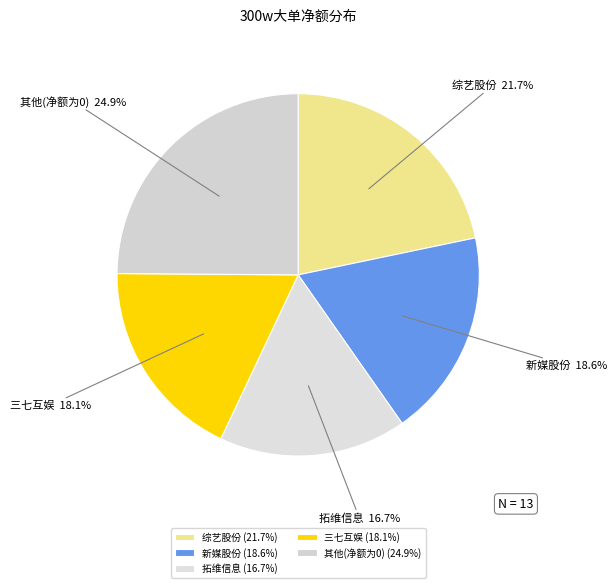

To the nearest percent, what is the difference between the largest and smallest slice percentages?

8%